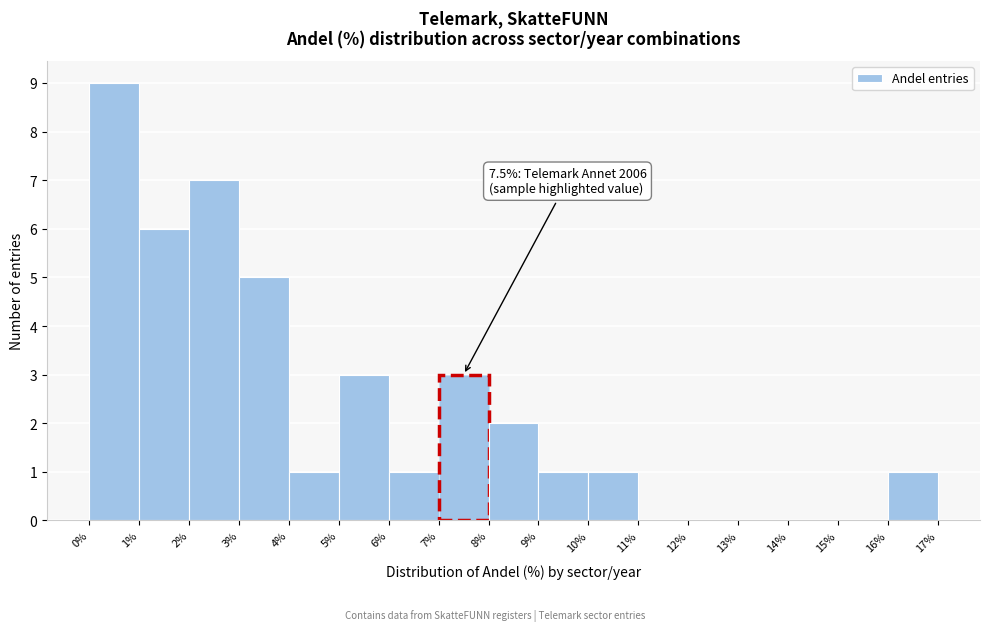

Which range on the x-axis has the tallest bar?

0% to 1%